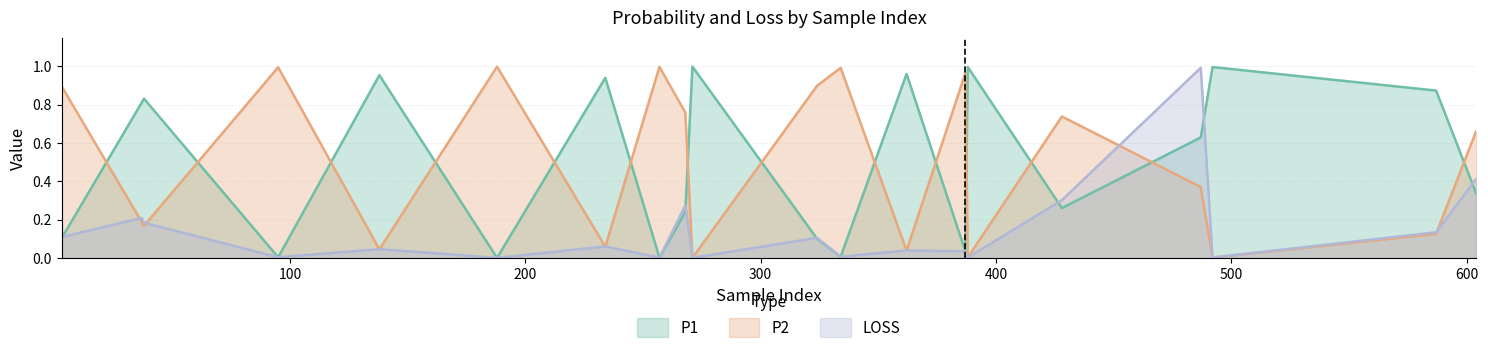

Which category has the highest value in the P1 series?

271